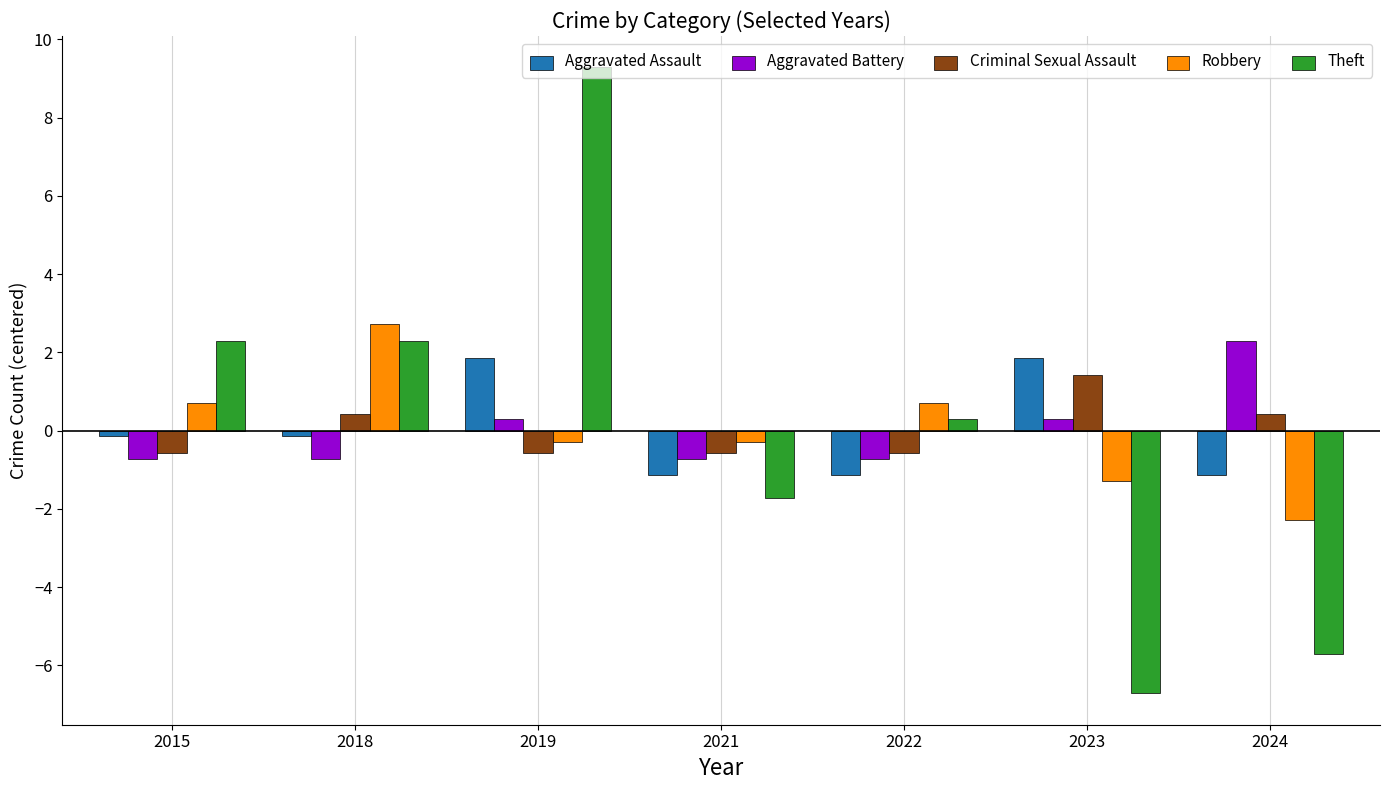

The Theft series shows 9.3 at 2019. True or false?

True